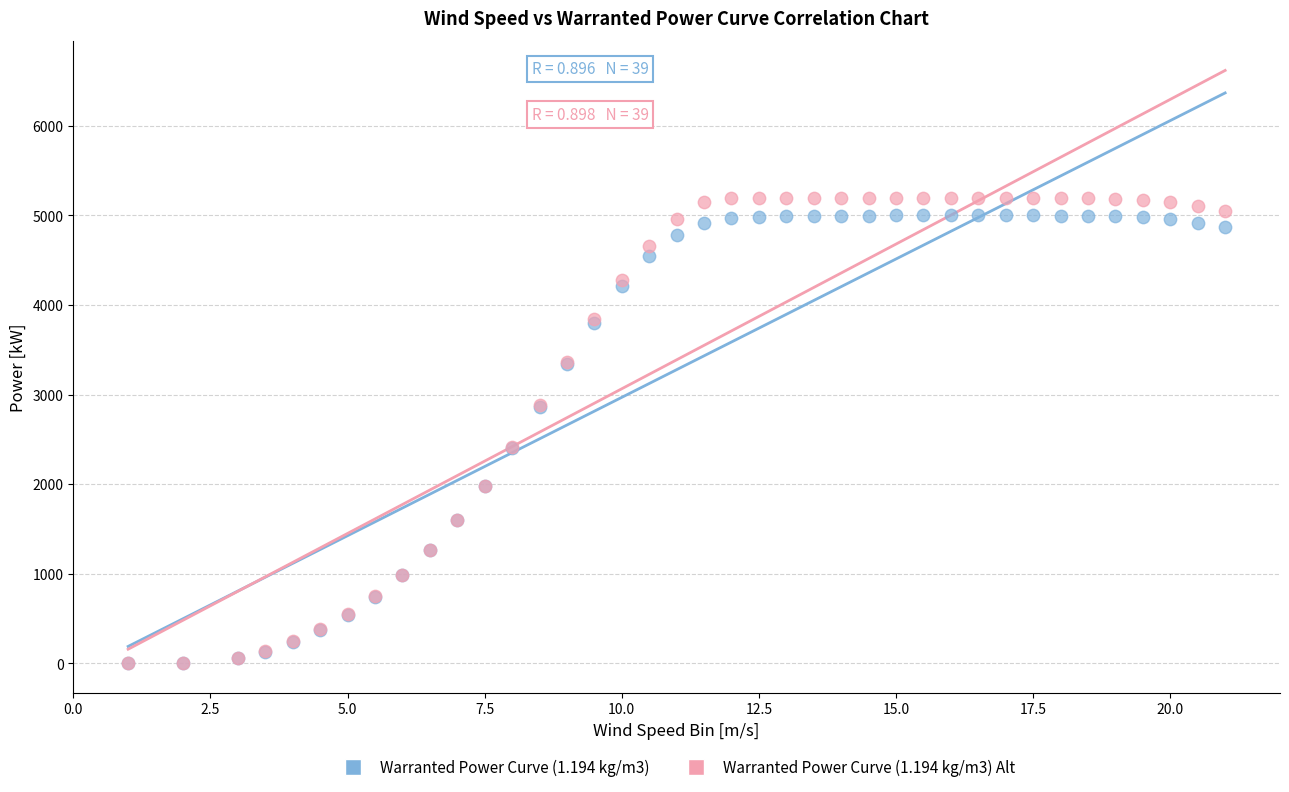

What are all the series names shown in the legend?

Warranted Power Curve (1.194 kg/m3), Warranted Power Curve (1.194 kg/m3) Alt